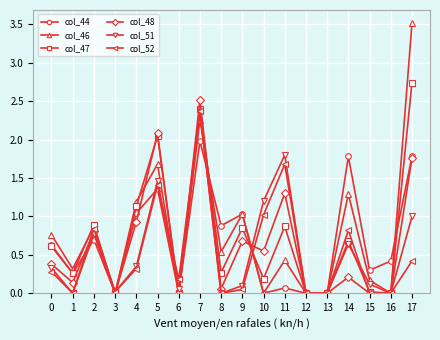

Which series has the largest total across all categories?

col_46